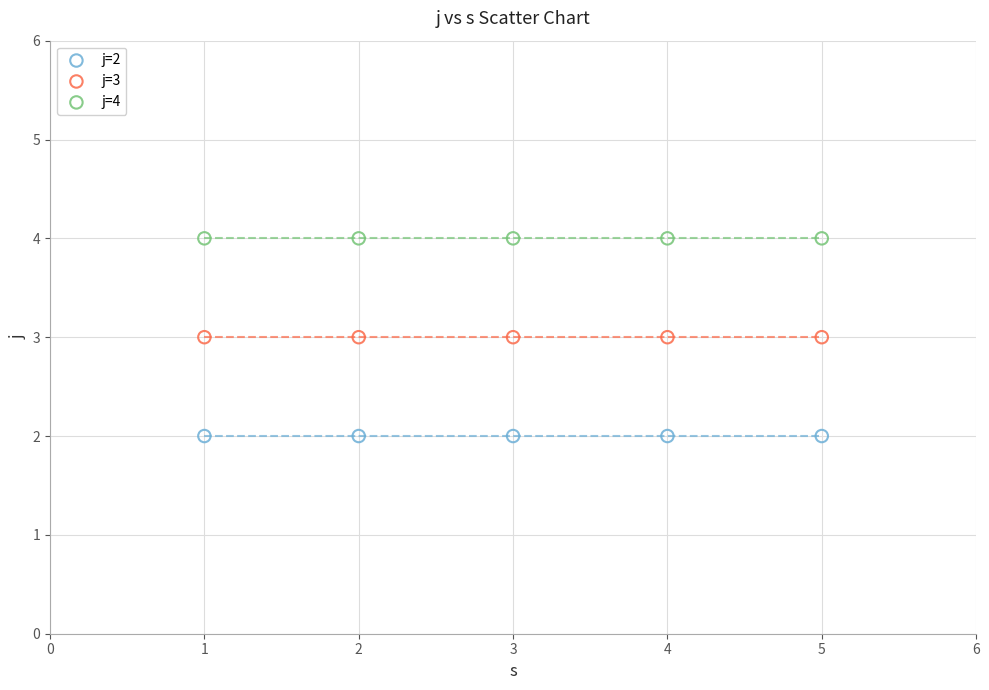

Which series reaches the minimum Y coordinate?

j=2